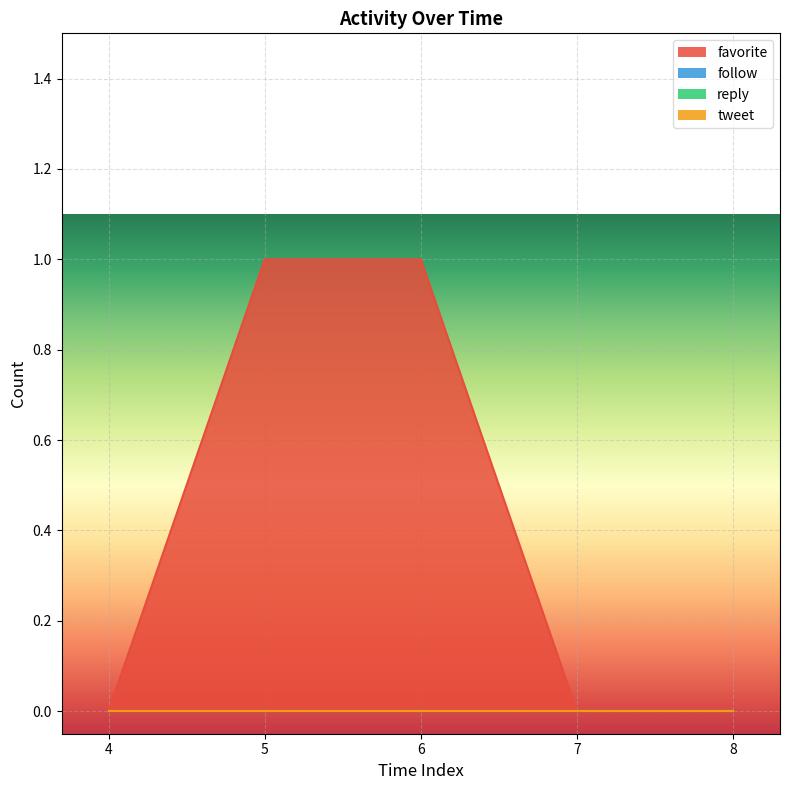

Which series has the largest total across all categories?

favorite